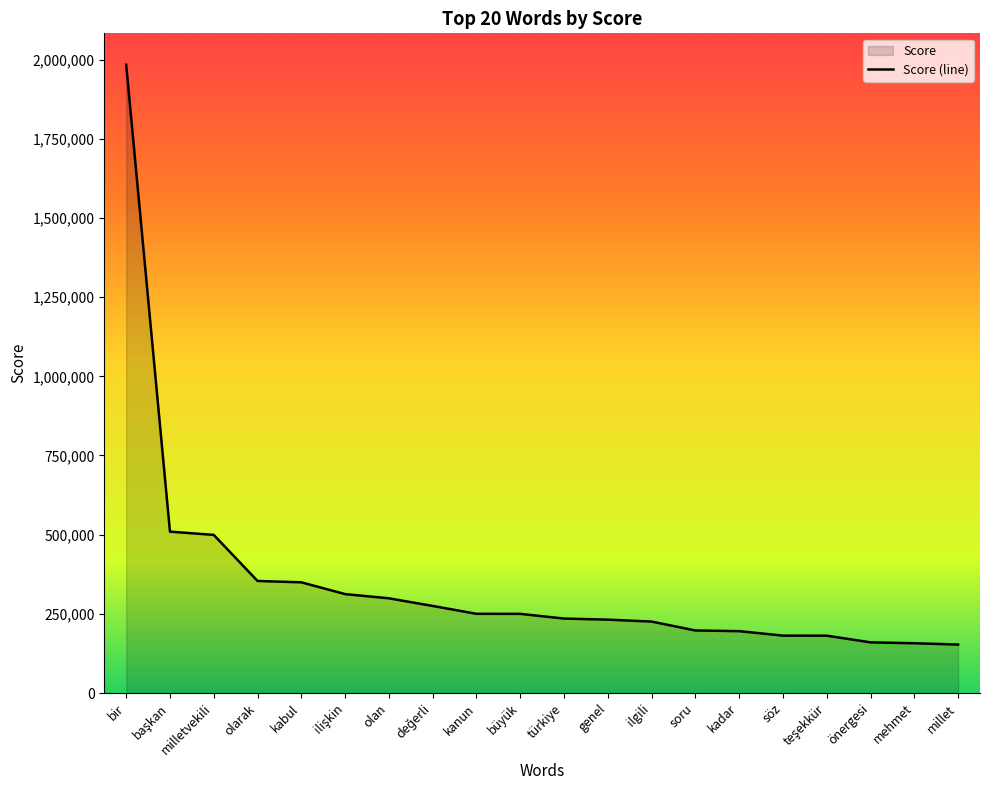

Which has a higher value, söz or ilişkin?

ilişkin